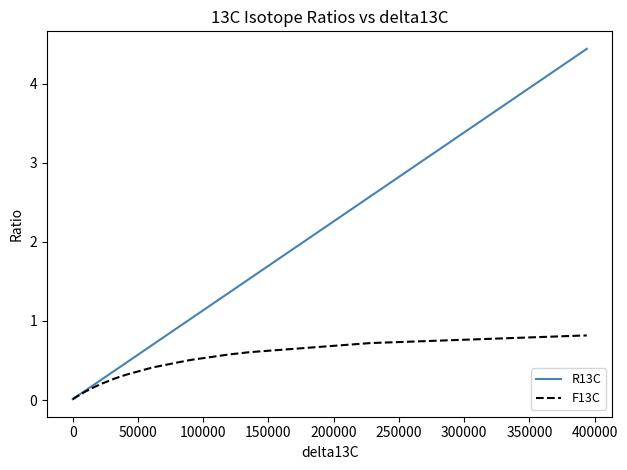

Which series has the widest spread of values?

R13C